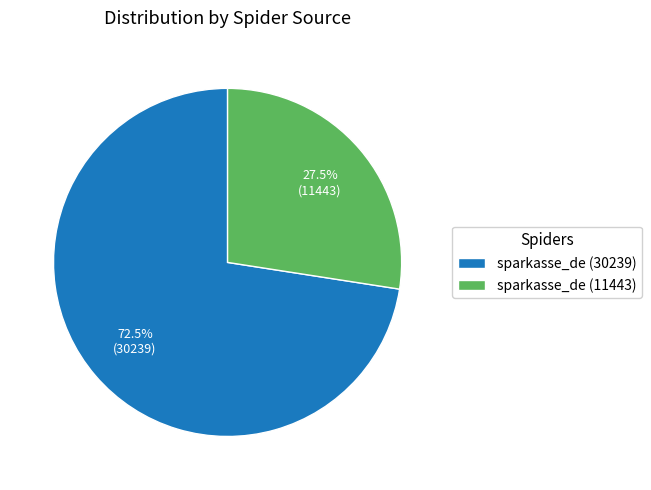

Does sparkasse_de (30239) account for over 50% of the chart?

Yes